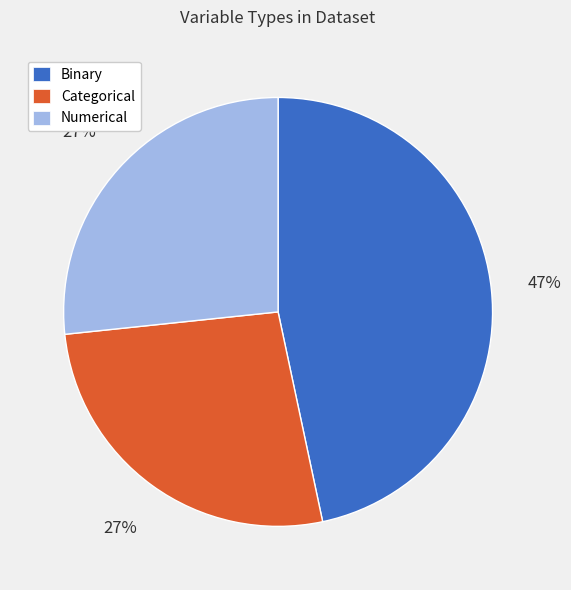

Which has a higher value, Binary or Numerical?

Binary